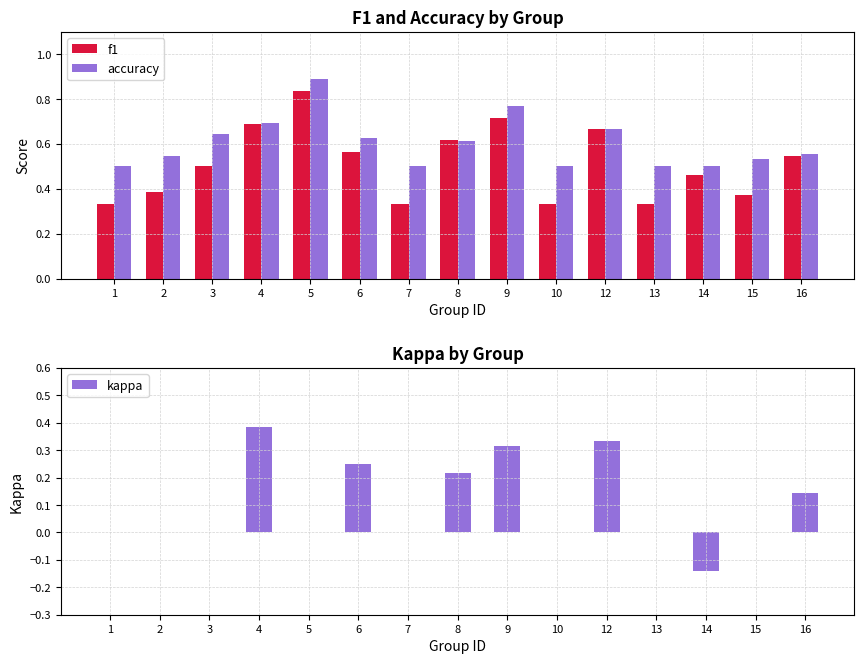

Count the number of data series in this chart.

3